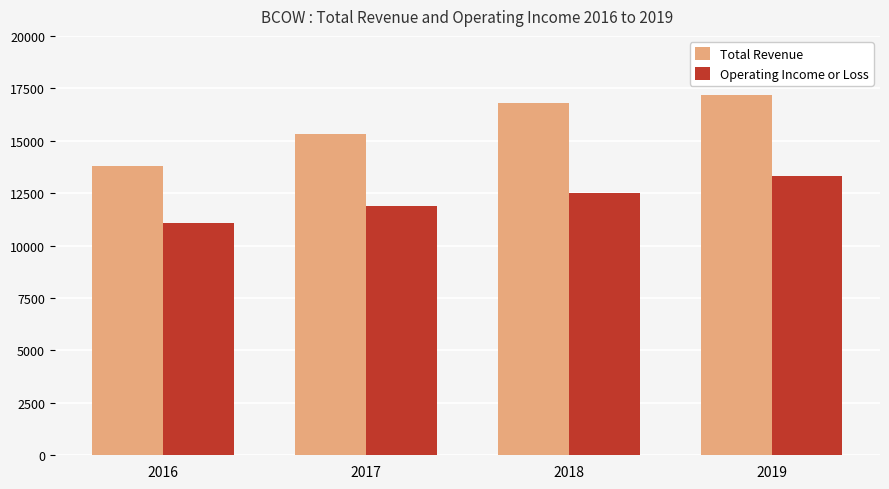

What is the spread (max minus min) of values at 2018?

4300